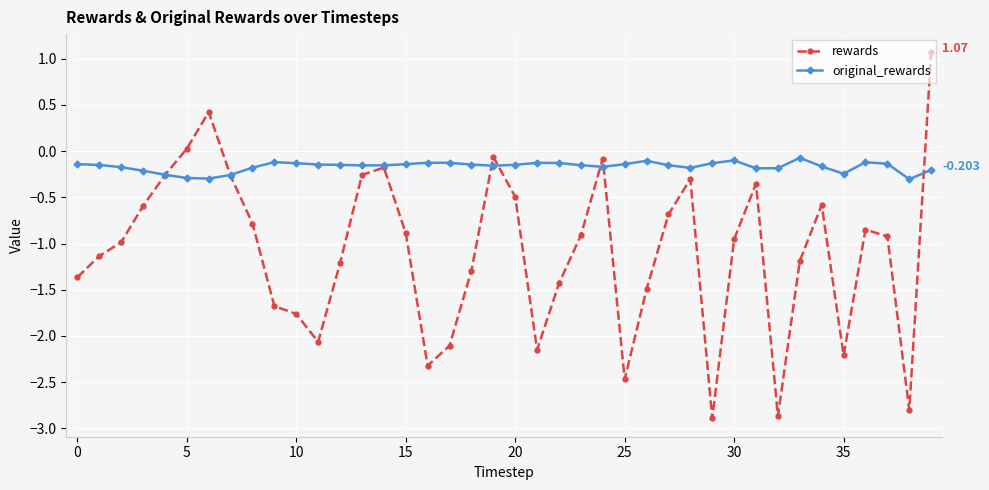

True or false: original_rewards and rewards cross at least once.

True